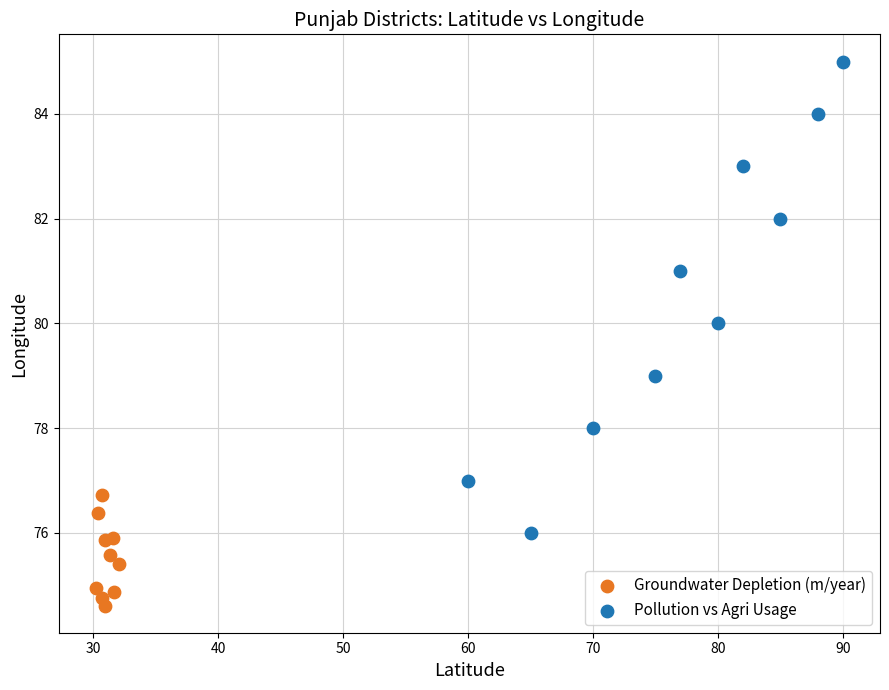

Which series reaches the maximum Y coordinate?

Pollution vs Agri Usage